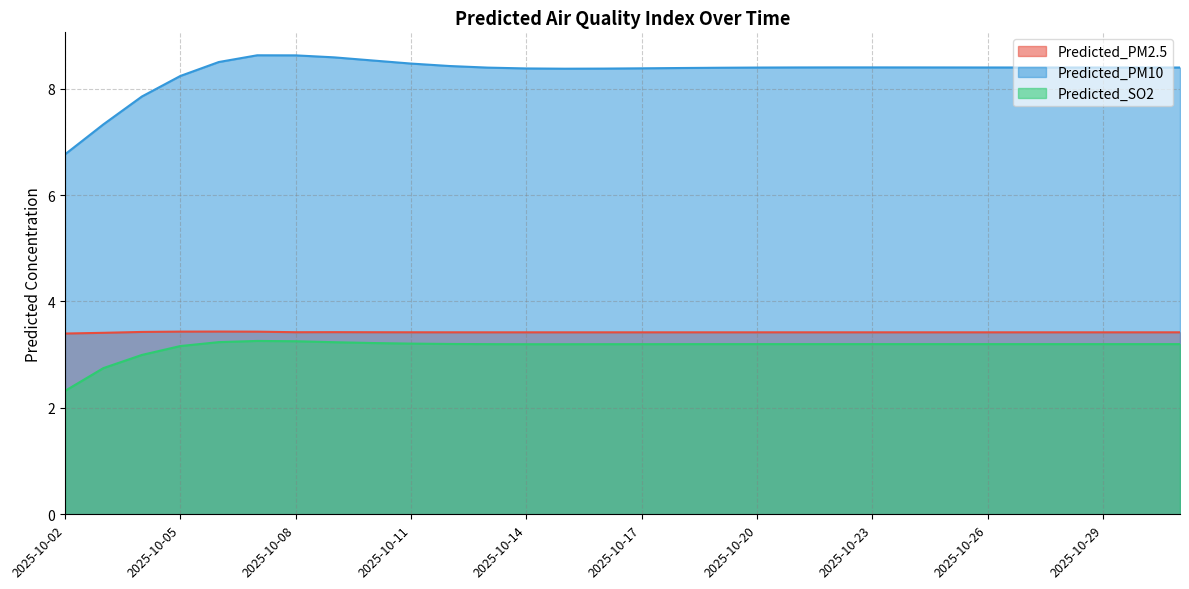

Which category has the highest value across all series?

2025-10-07